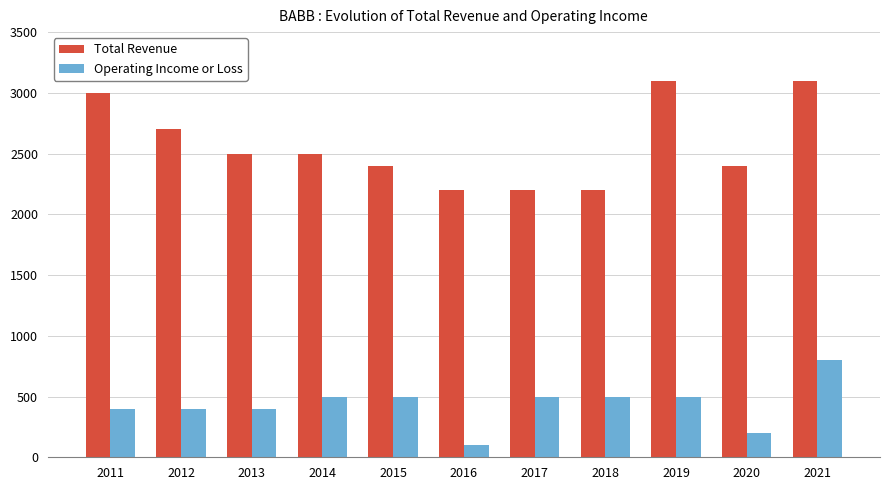

Read the Total Revenue value at 2015.

2400